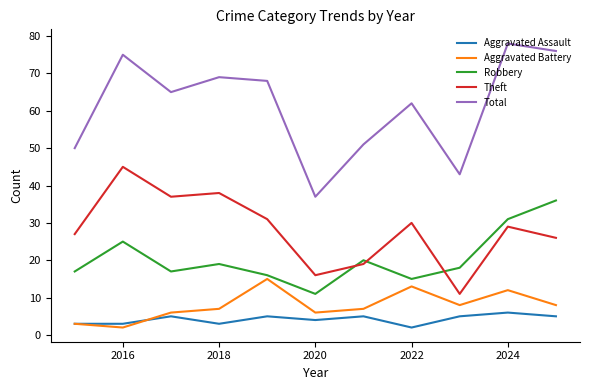

Is this an area chart (filled region under the line)?

No